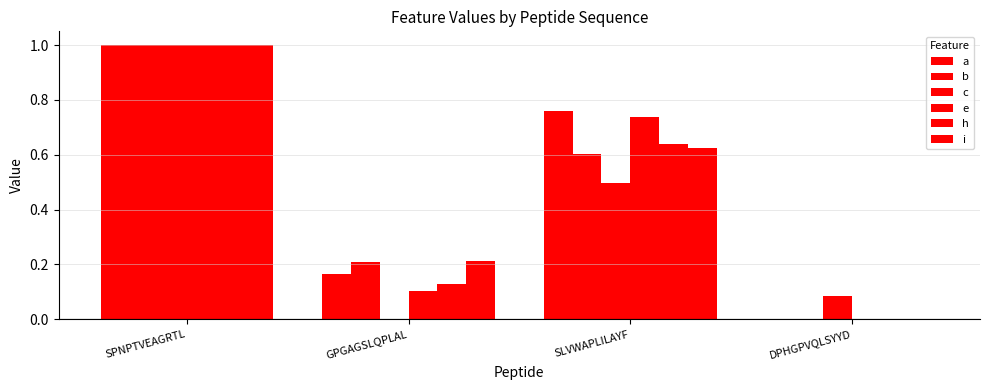

Are the bars horizontal?

No